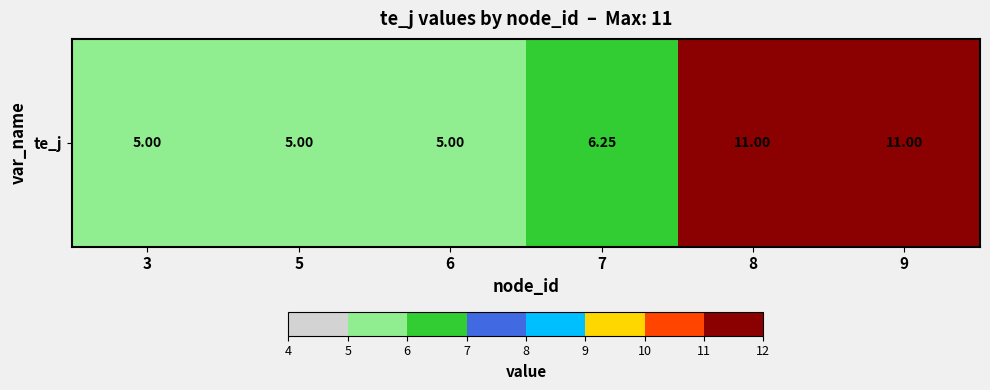

What is the change in value from 5 to 9?

+6.0